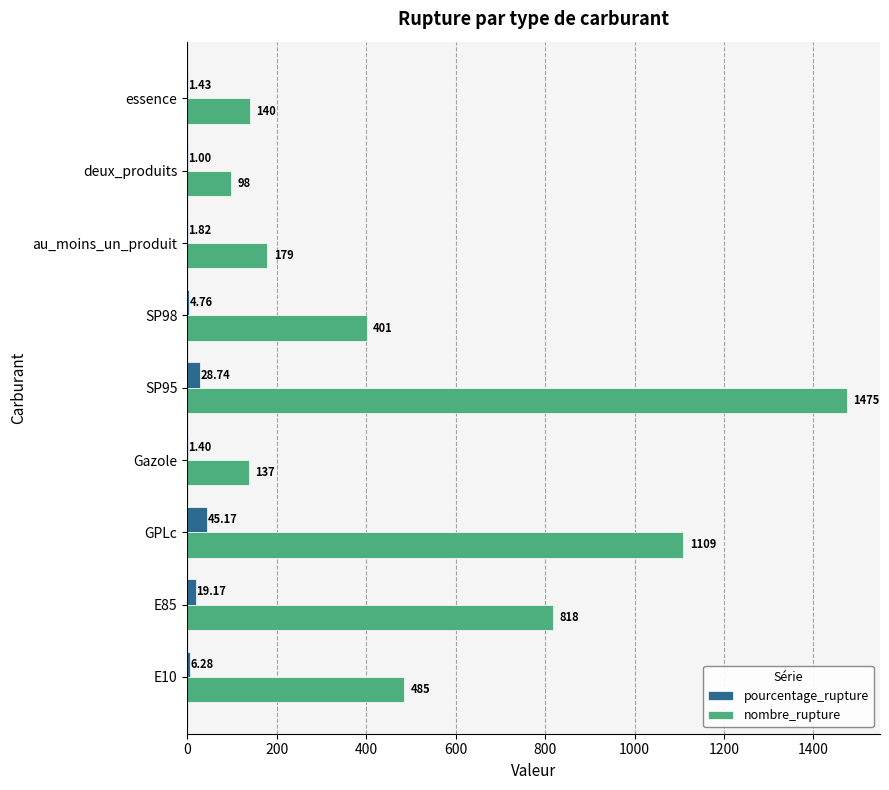

Which category has the highest value in the nombre_rupture series?

SP95